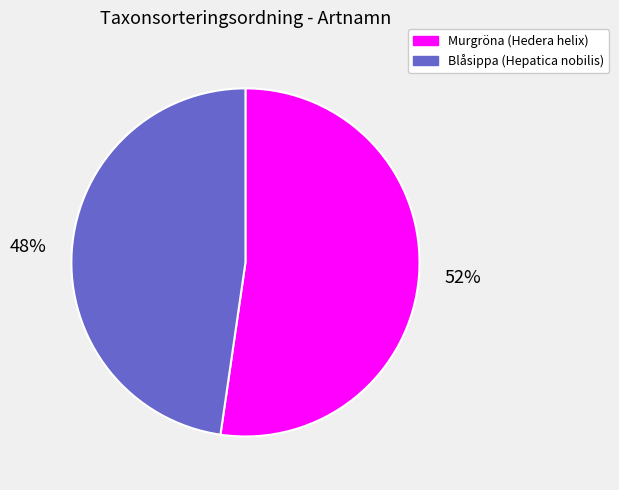

Count the number of slices in the pie.

2